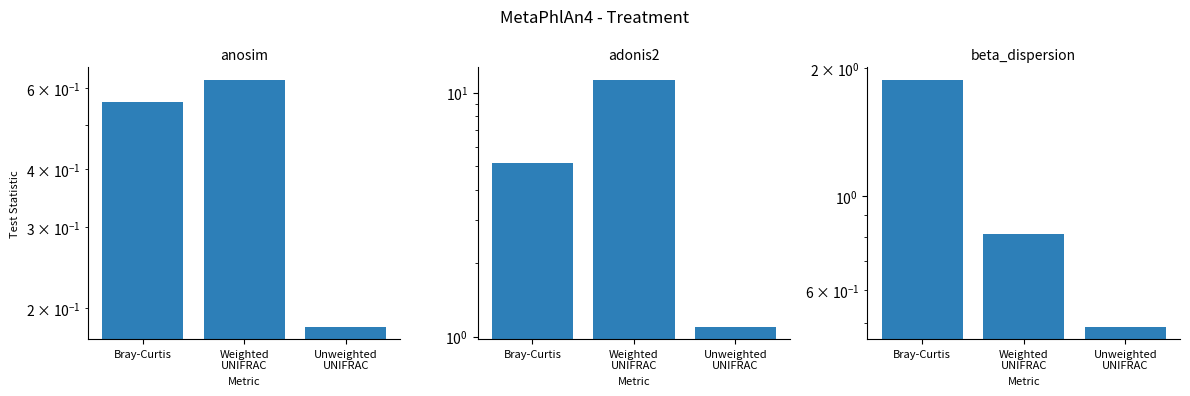

At which label does adonis2 reach its peak?

Weighted
UNIFRAC